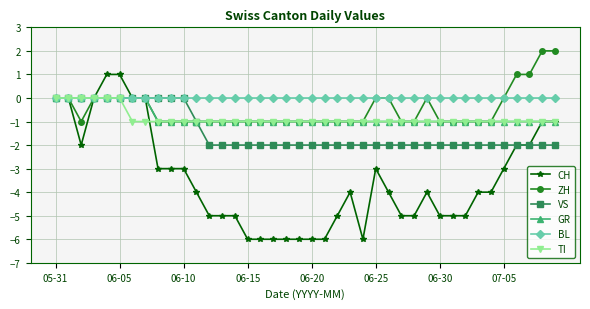

Which series has the widest spread of values?

CH